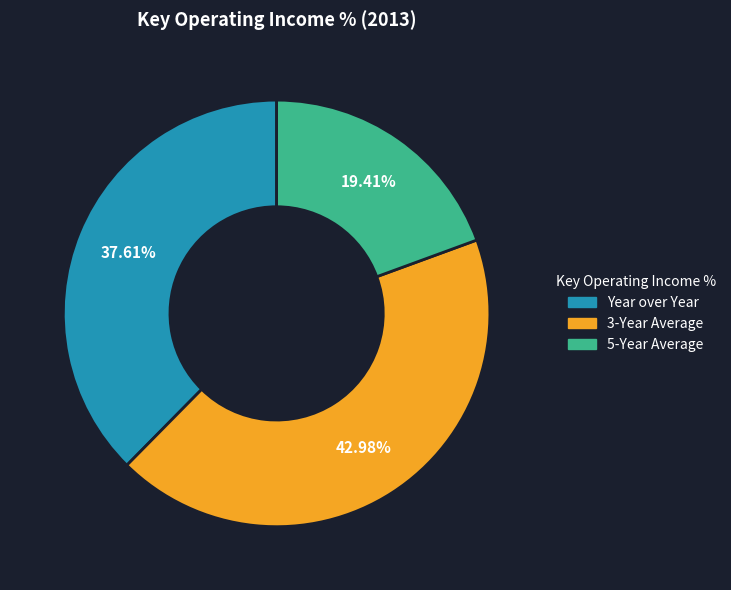

Approximately how many times larger is the value at 3-Year Average compared to Year over Year?

1.1